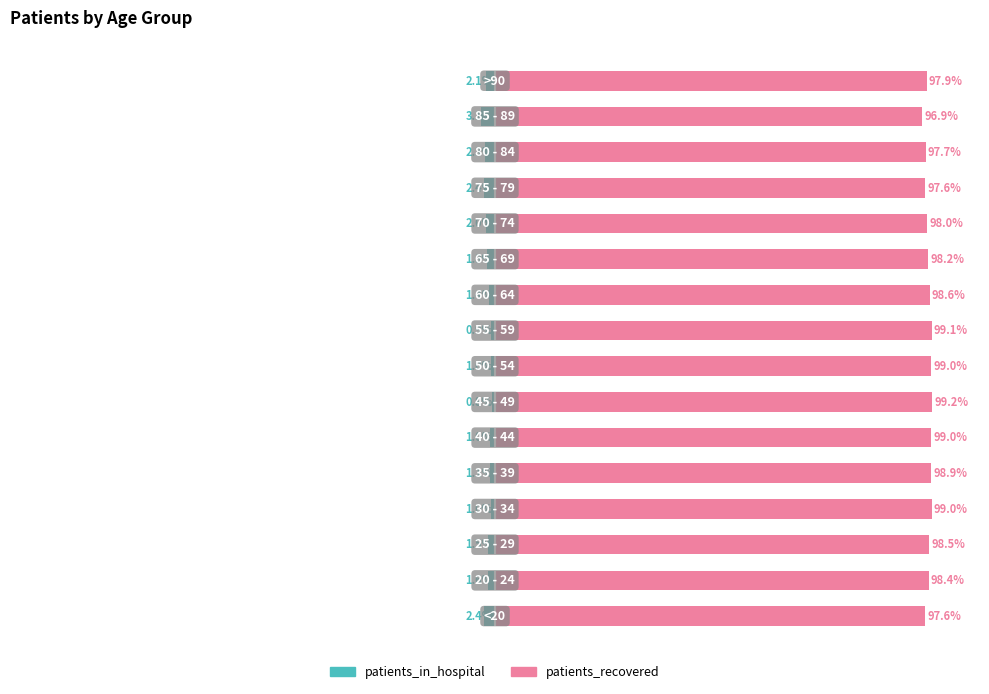

Which series has the widest spread of values?

patients_recovered